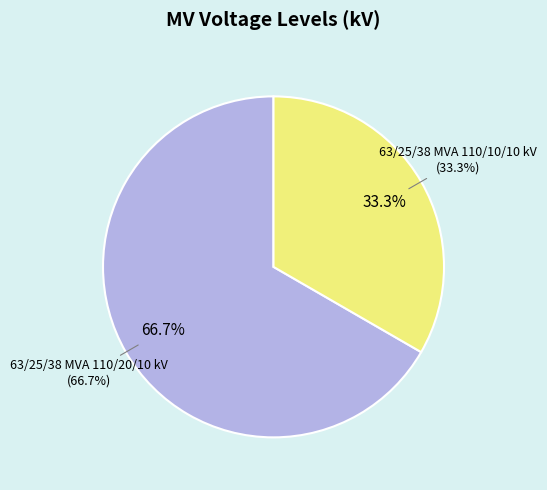

To the nearest percent, what percentage of the pie is 63/25/38 MVA 110/10/10 kV?

33%